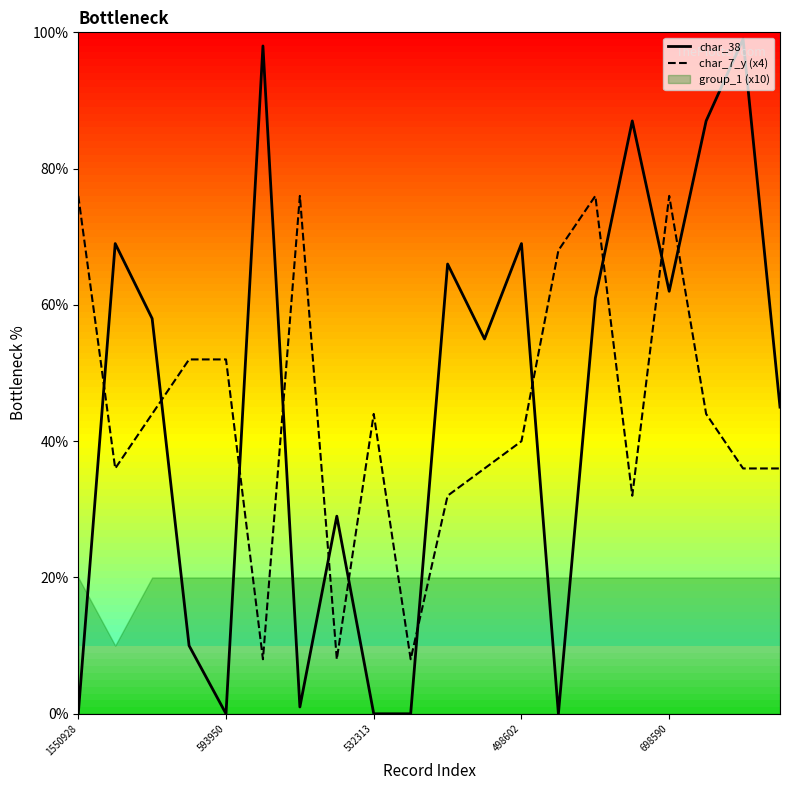

How many data points in char_38 are above 58?

9